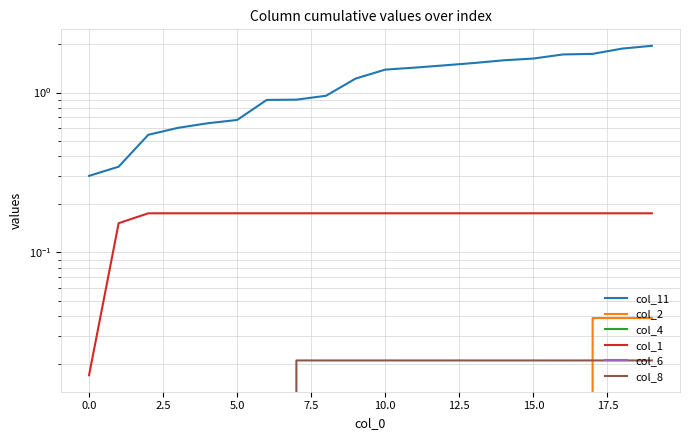

True or false: col_1 and col_6 cross at least once.

False